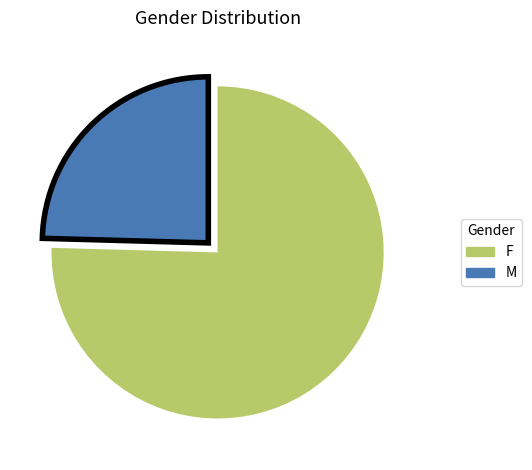

What is the ratio of the value at M to the value at F?

0.3